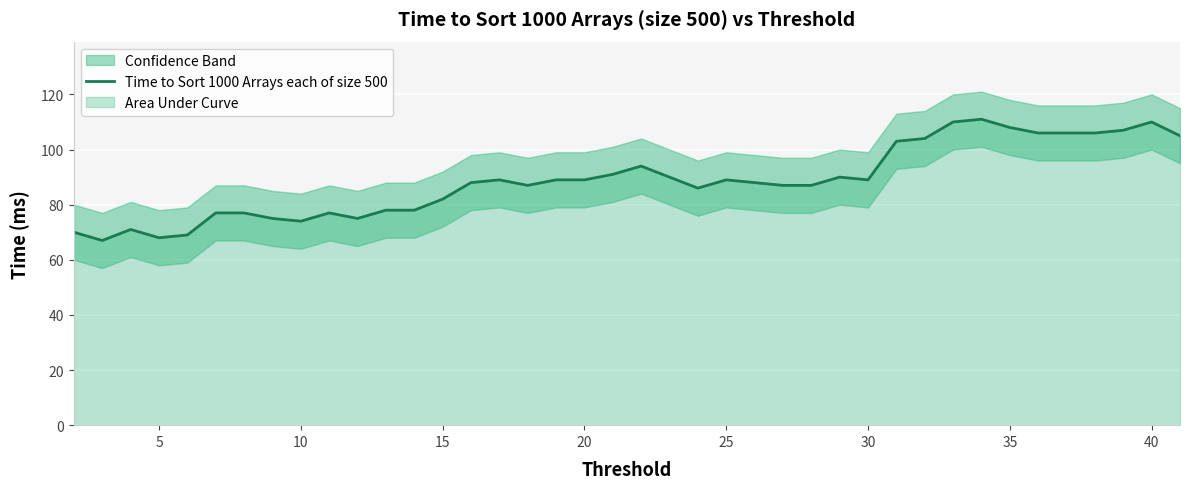

What is the maximum value for Time to Sort 1000 Arrays each of size 500?

111